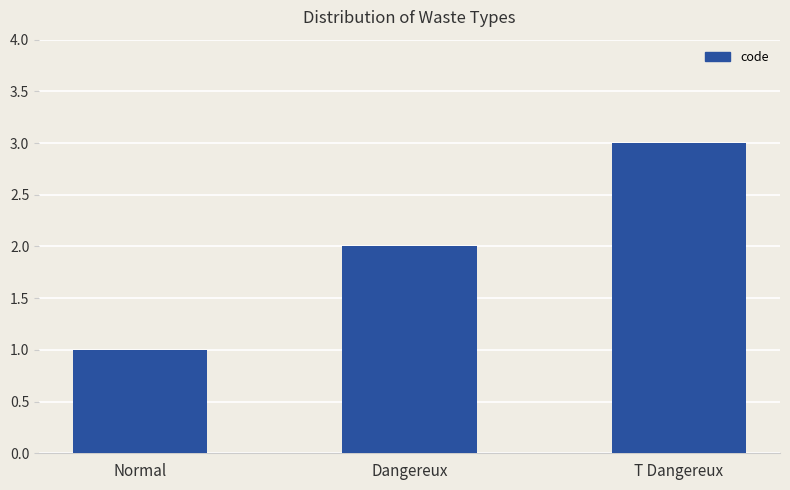

Rank the categories by value from highest to lowest.

T Dangereux, Dangereux, Normal